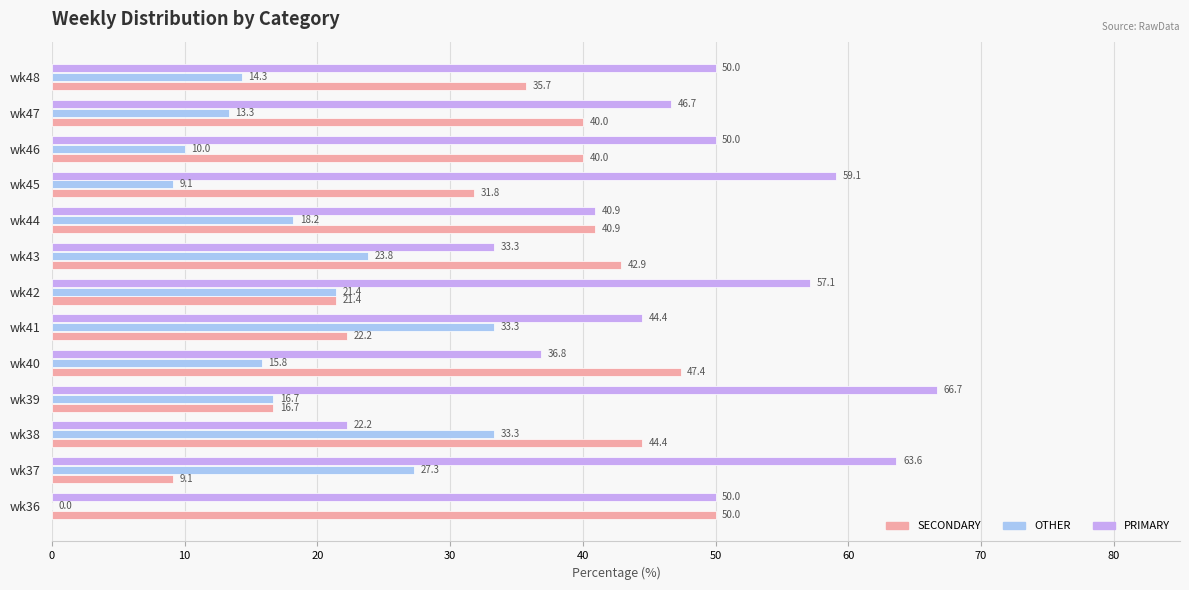

Is it true that SECONDARY equals 10.9 at wk39?

False